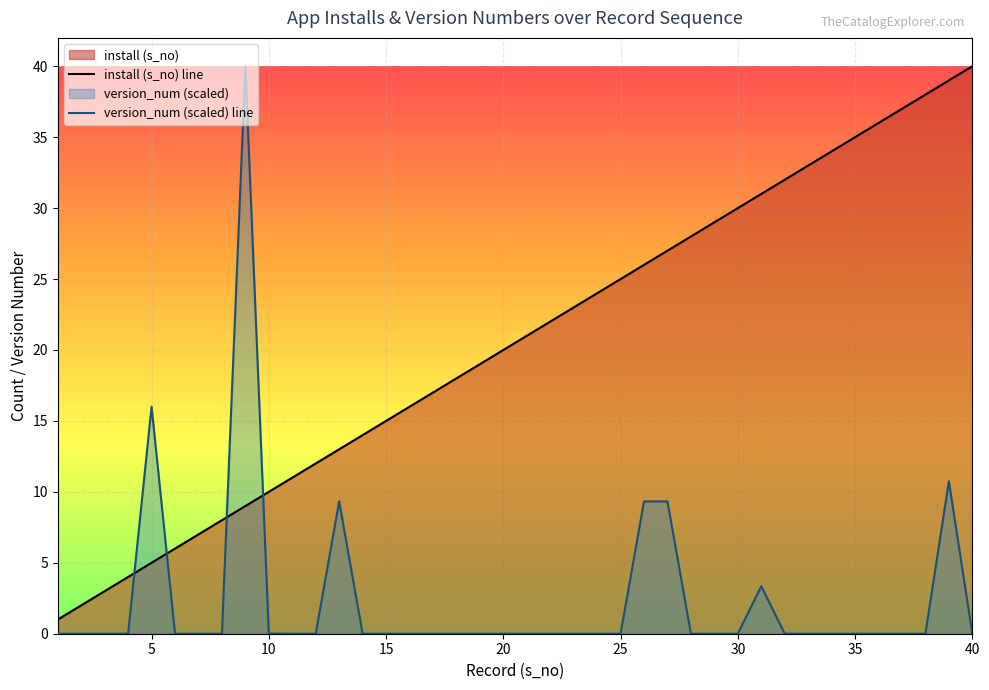

At which category is the sum across all series the highest?

39